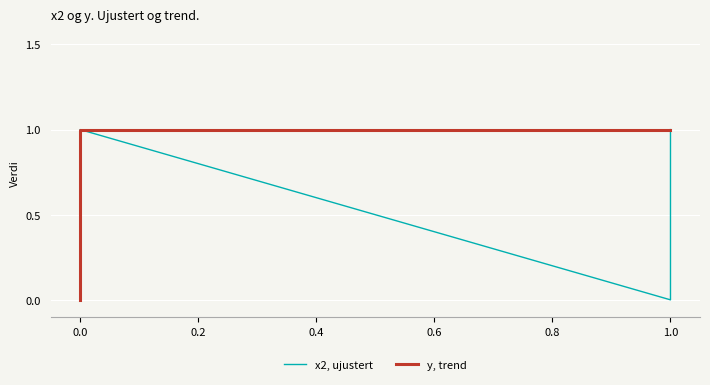

How many data points in x2, ujustert are less than 1?

2